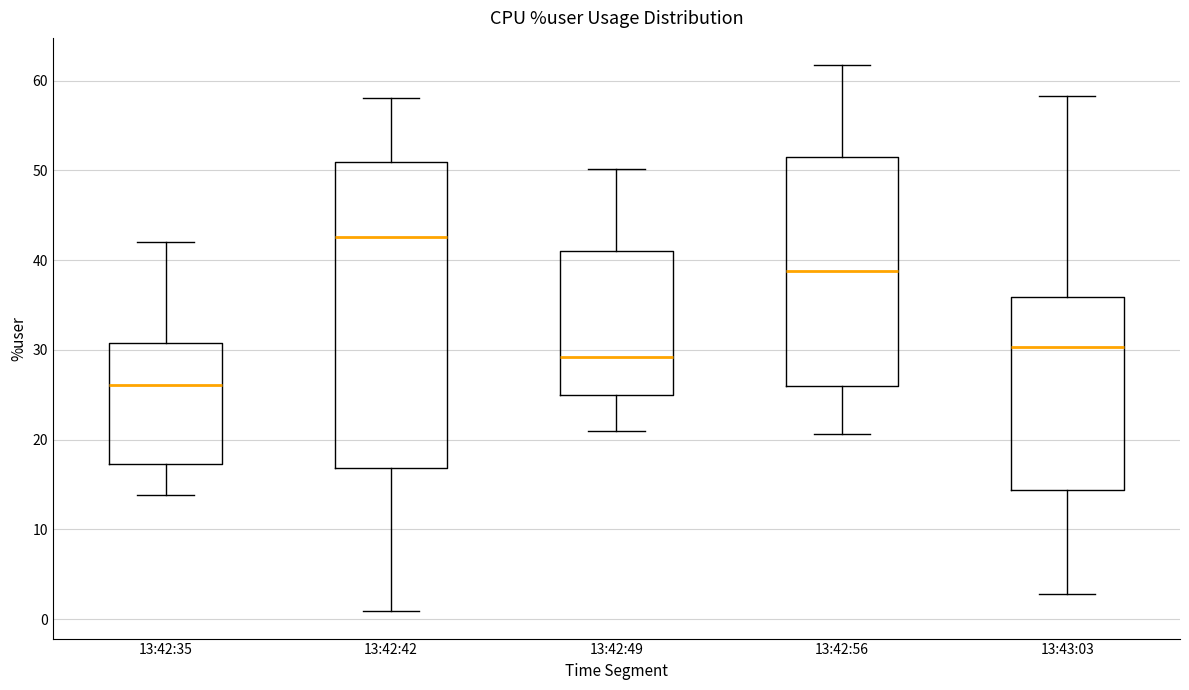

Comparing the boxes themselves (not the whiskers), which one is the tallest?

13:42:42